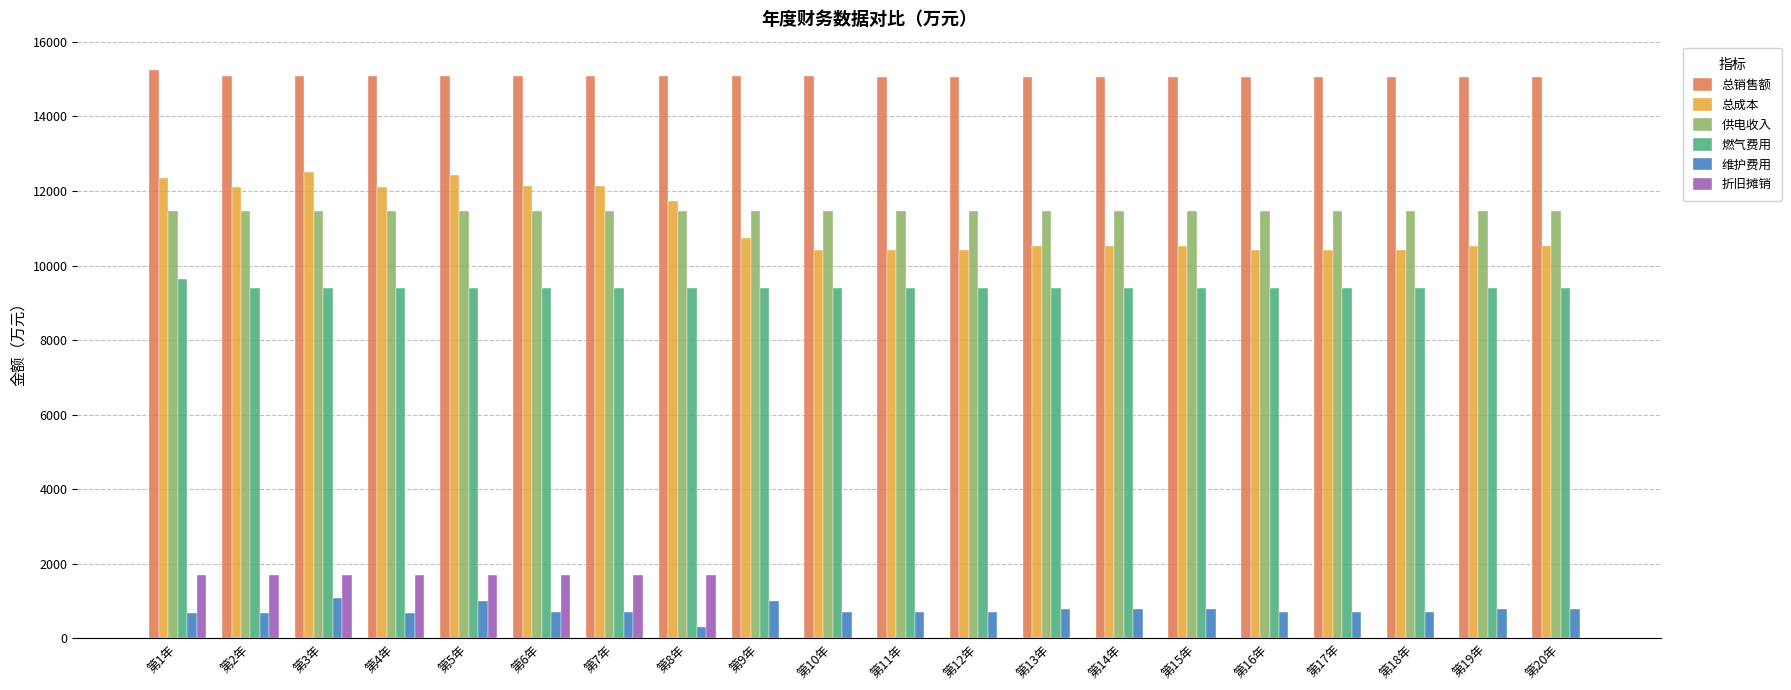

Which series has the largest total across all categories?

总销售额